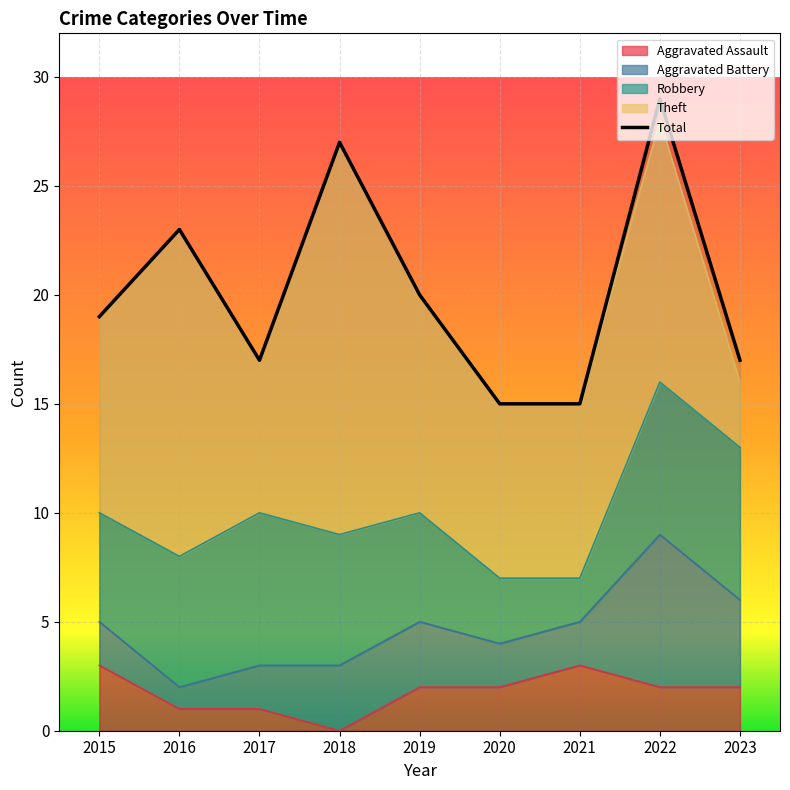

Where is the data nearest to the value 22?

2016